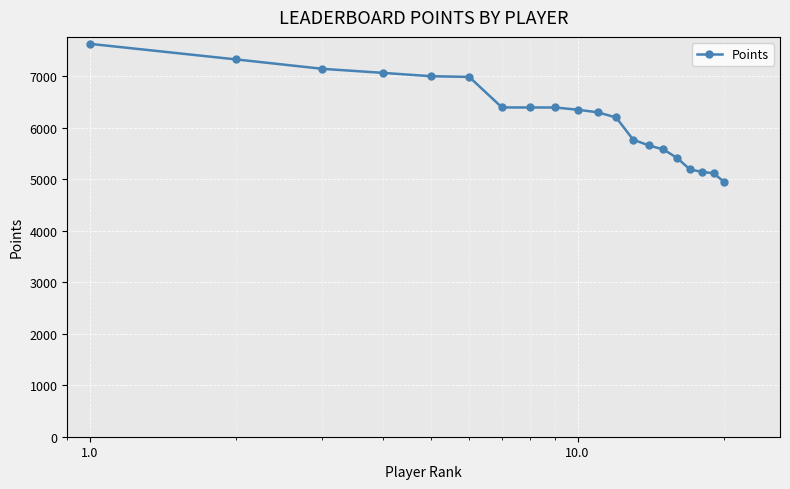

What is the difference between the maximum and minimum values?

2687